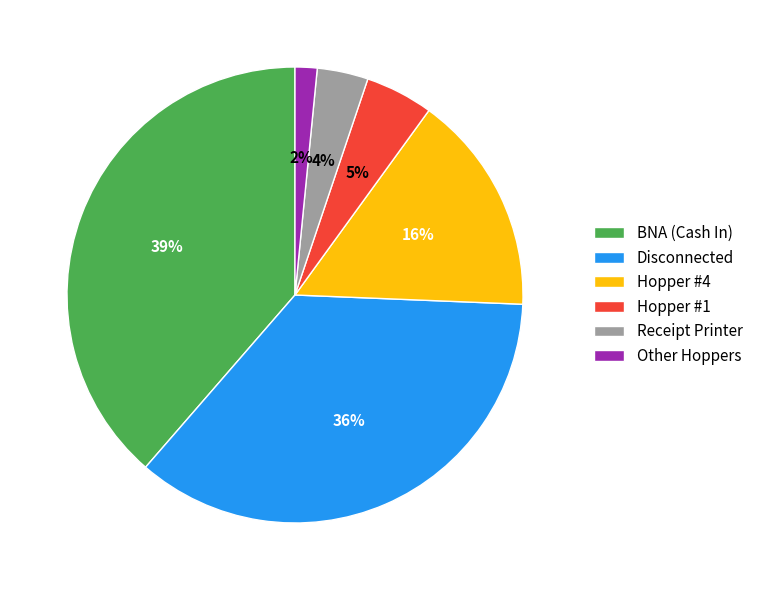

To the nearest percent, what is the average slice percentage?

17%